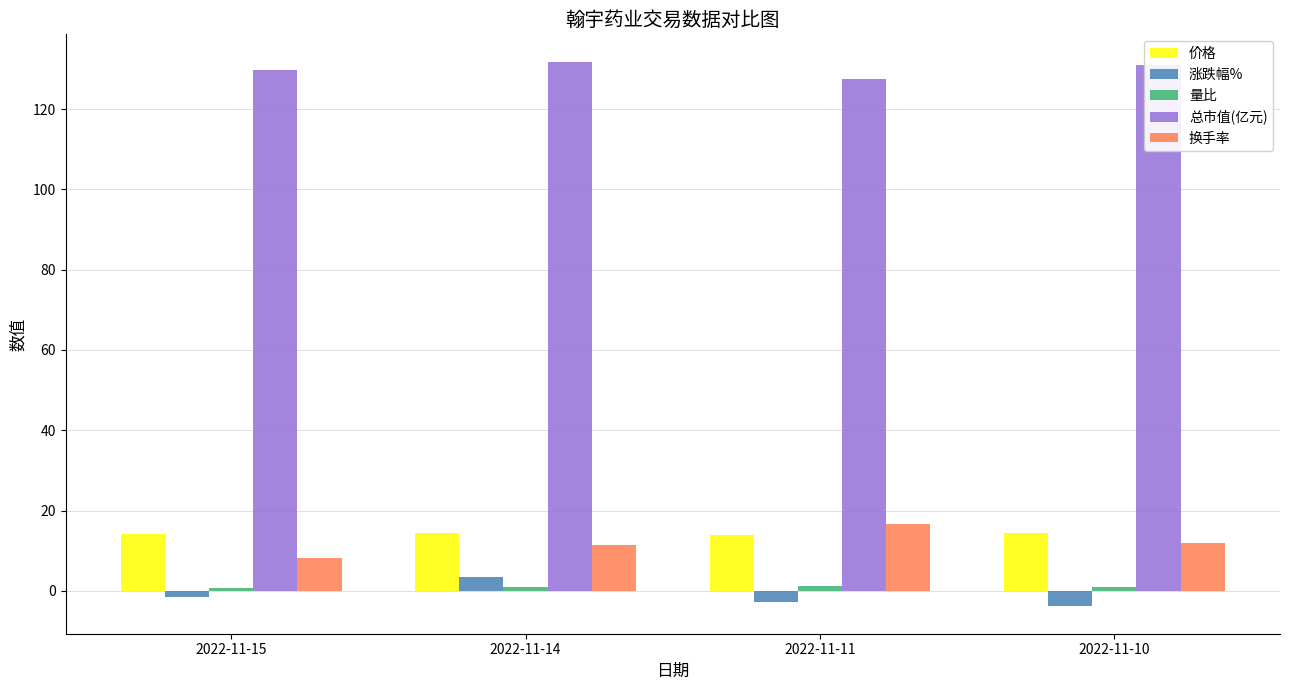

Is it true that 总市值(亿元) equals 190.4 at 2022-11-14?

False